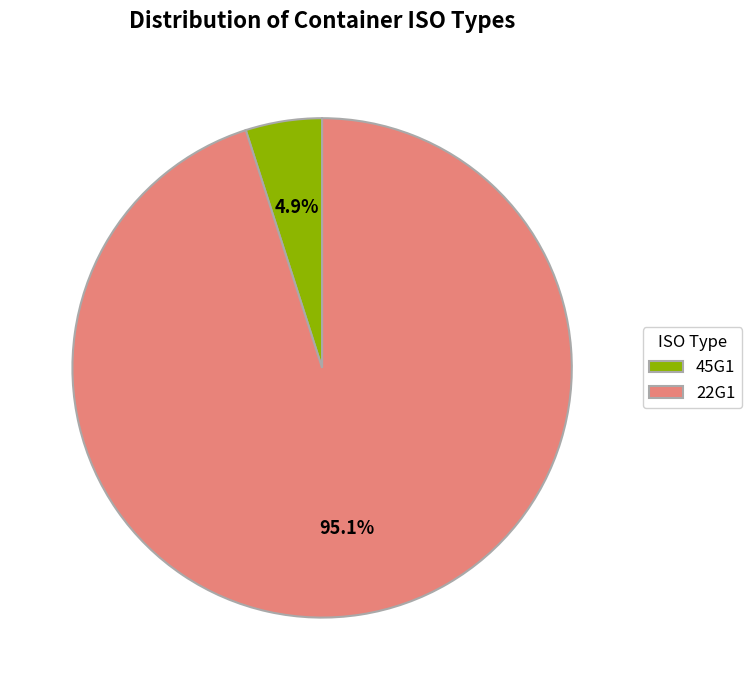

To the nearest percent, what portion does 45G1 represent?

5%